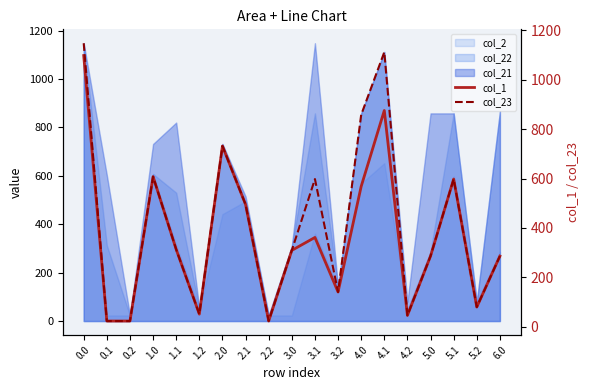

At which category does col_23 reach its first local peak?

1.0